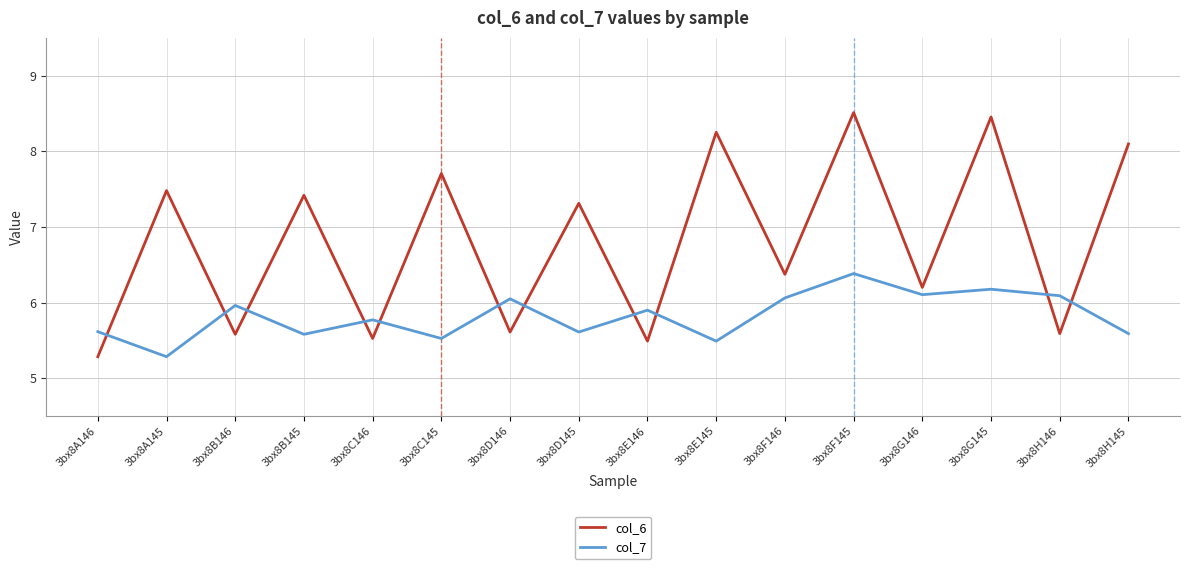

Does the chart display data point markers on the line(s)?

No